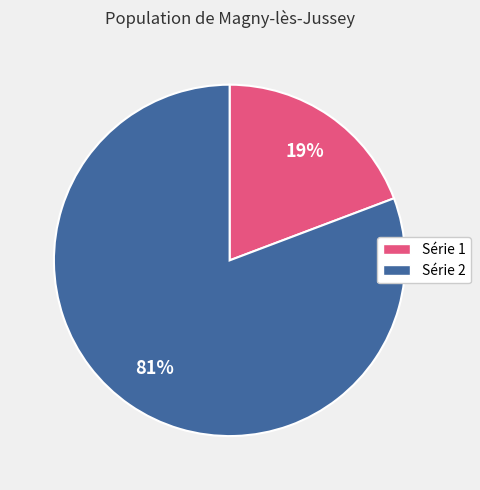

Does any single category account for the majority?

Yes